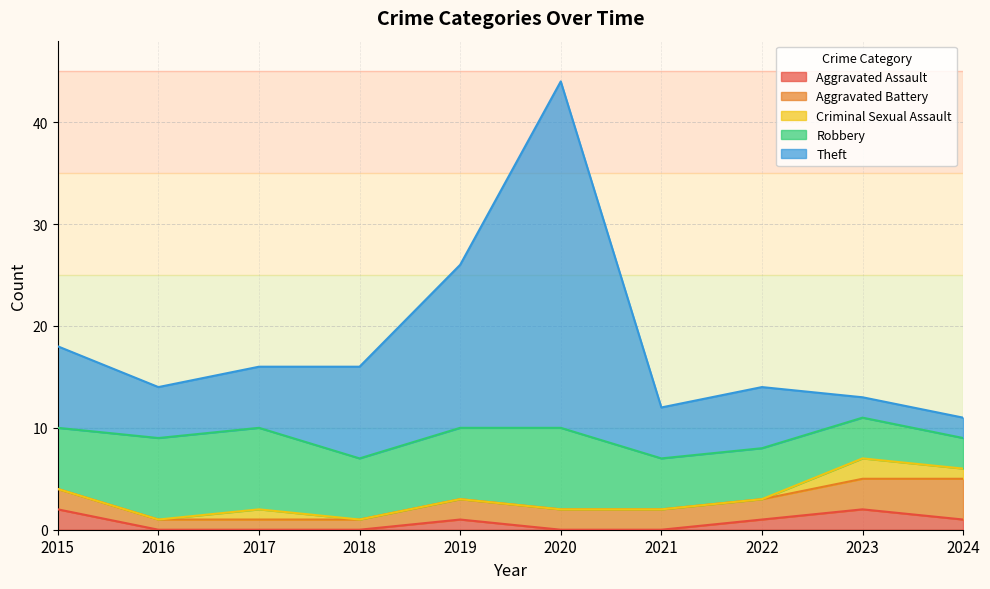

Which series has the largest range (max minus min)?

Theft